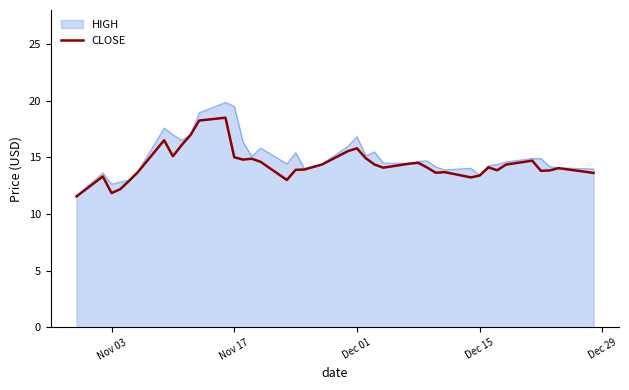

What is the smallest value displayed?

11.6